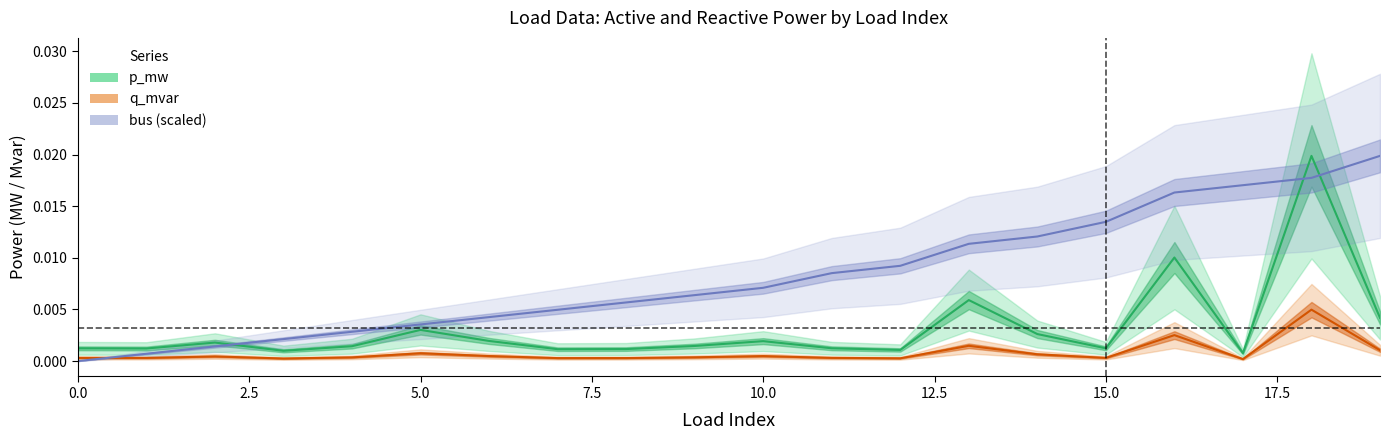

Is it true that p_mw equals 0.0 at 17?

False